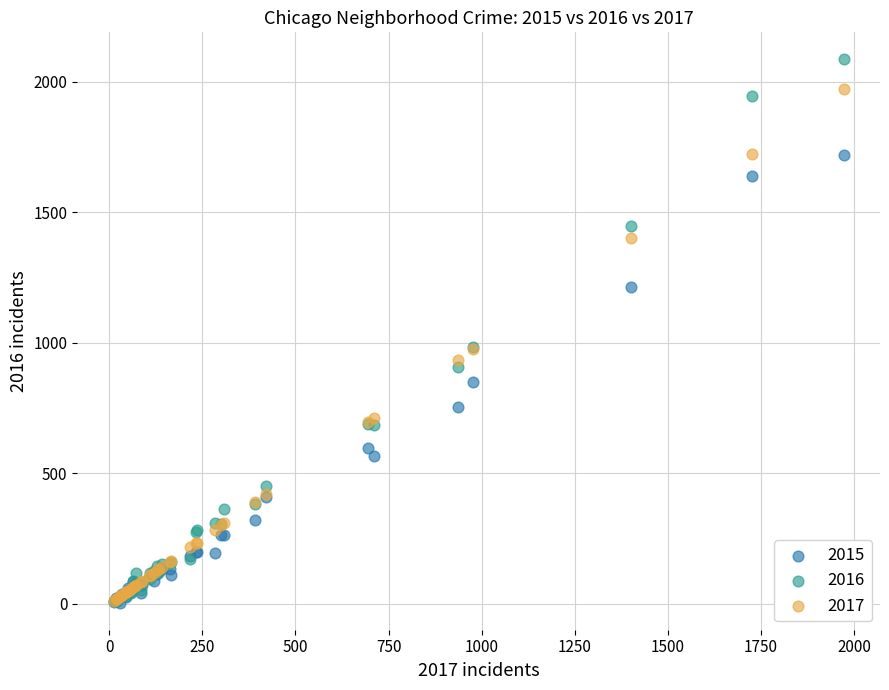

What are all the series names shown in the legend?

2015, 2016, 2017